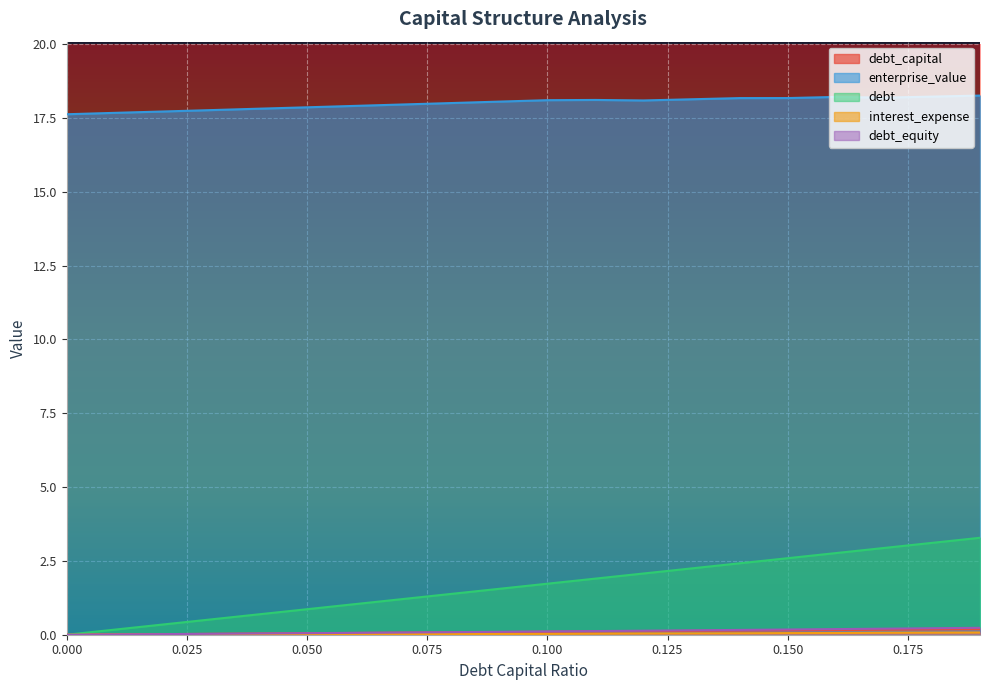

What is the total value across all series at 0.06?

19.1